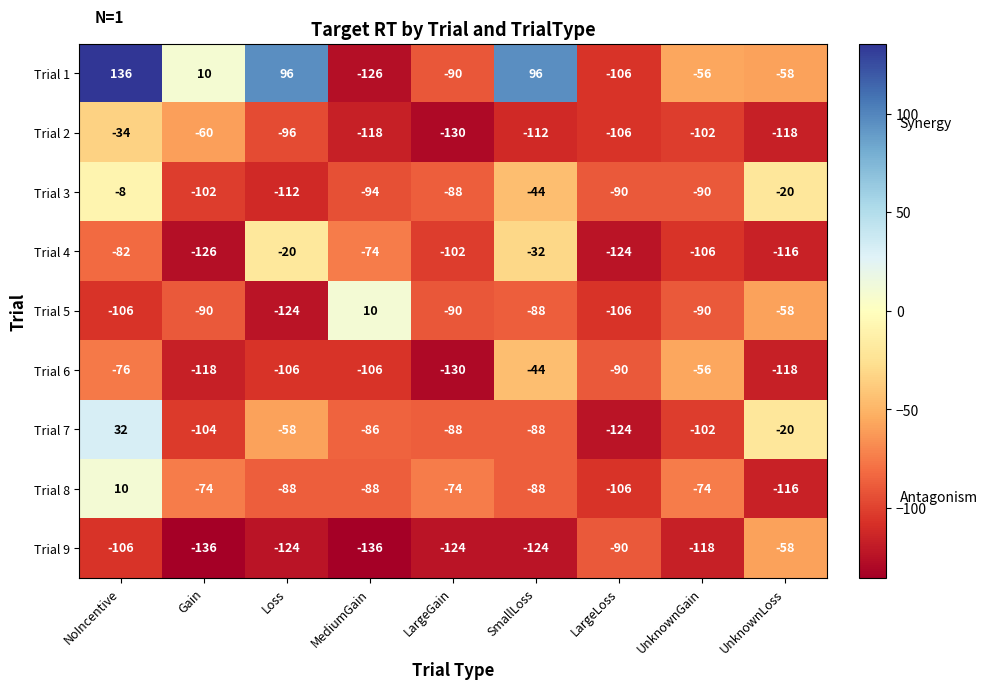

At which category is the sum across all series the highest?

NoIncentive